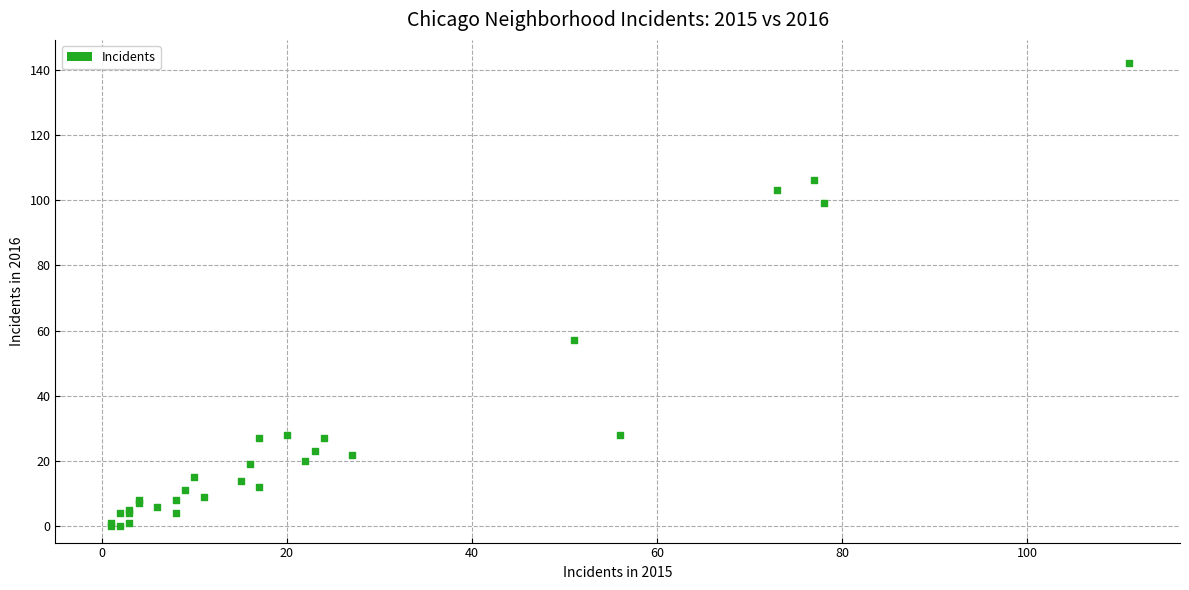

What Y value in the scatter plot is closest to 71?

57